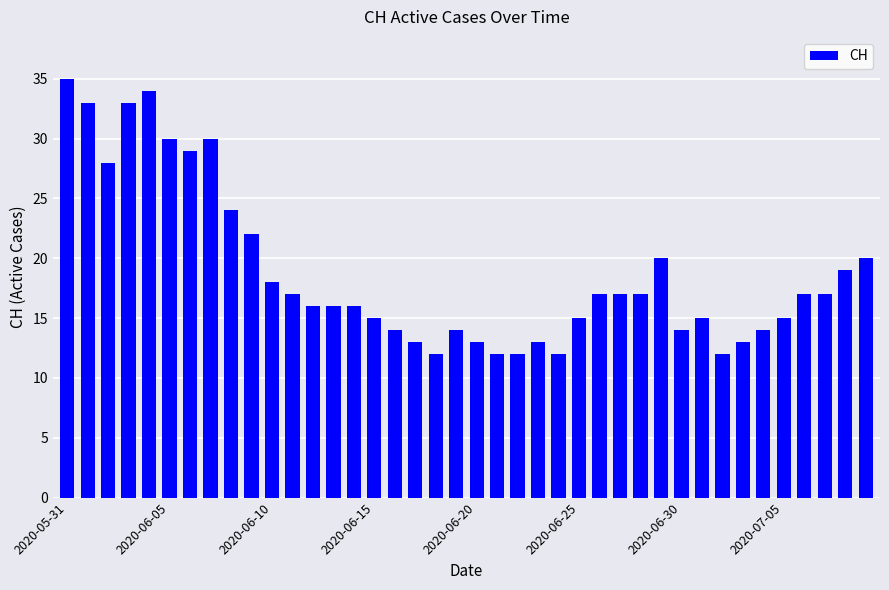

What is the difference between the second highest and second lowest values?

22